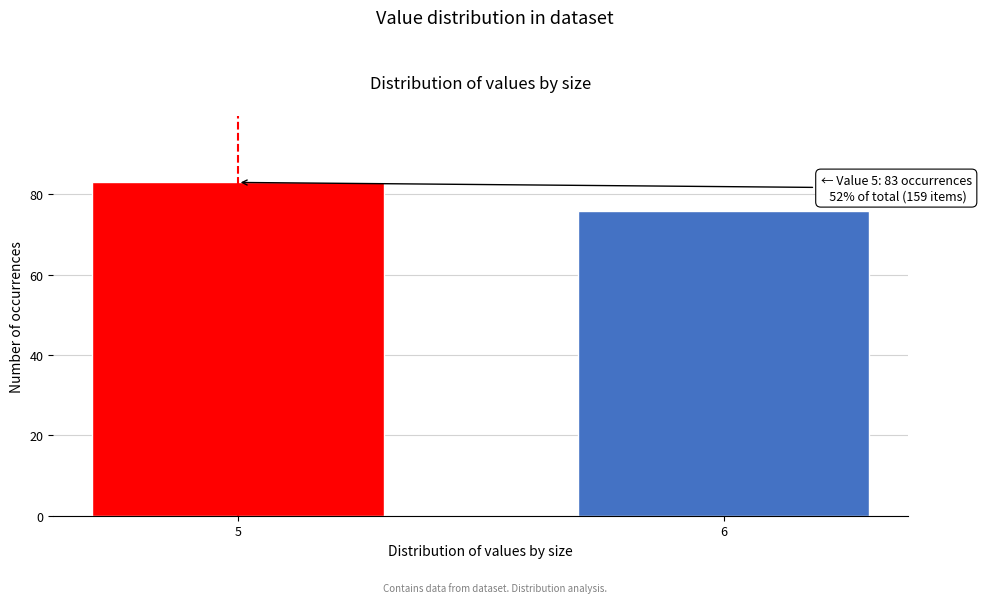

Reading right to left, extract all data points from this chart.

76	83